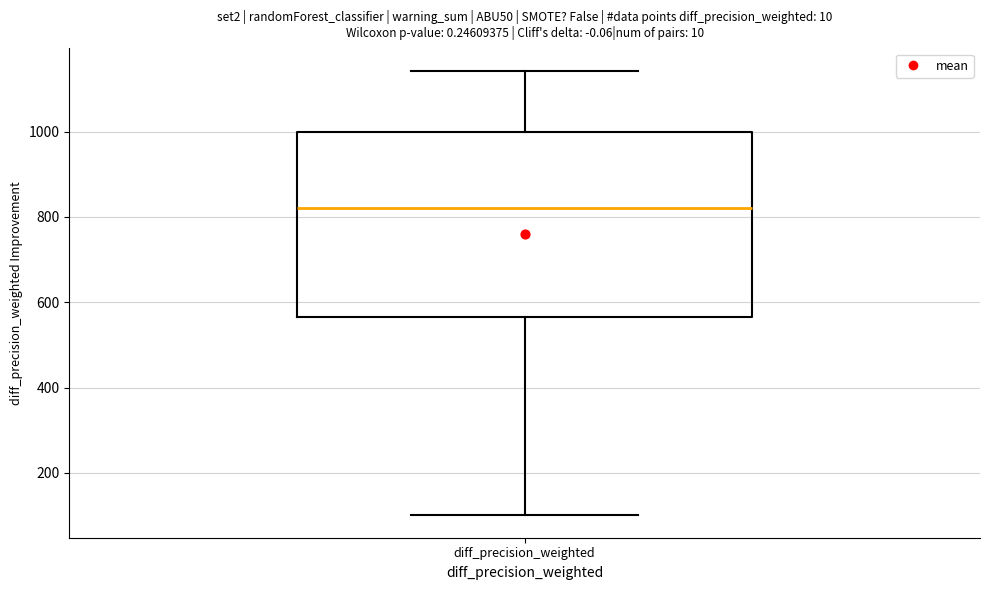

Where is the lower edge of the box for diff_precision_weighted on the y-axis? The values are not printed on the chart, so give them approximately, as read against the axis.

560